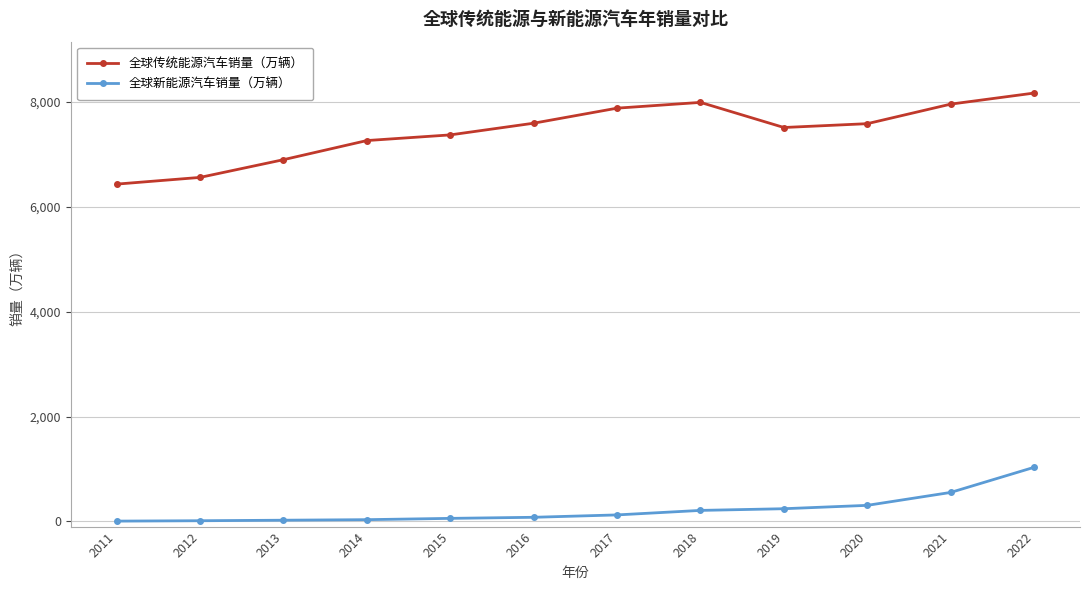

Does the chart display data point markers on the line(s)?

Yes